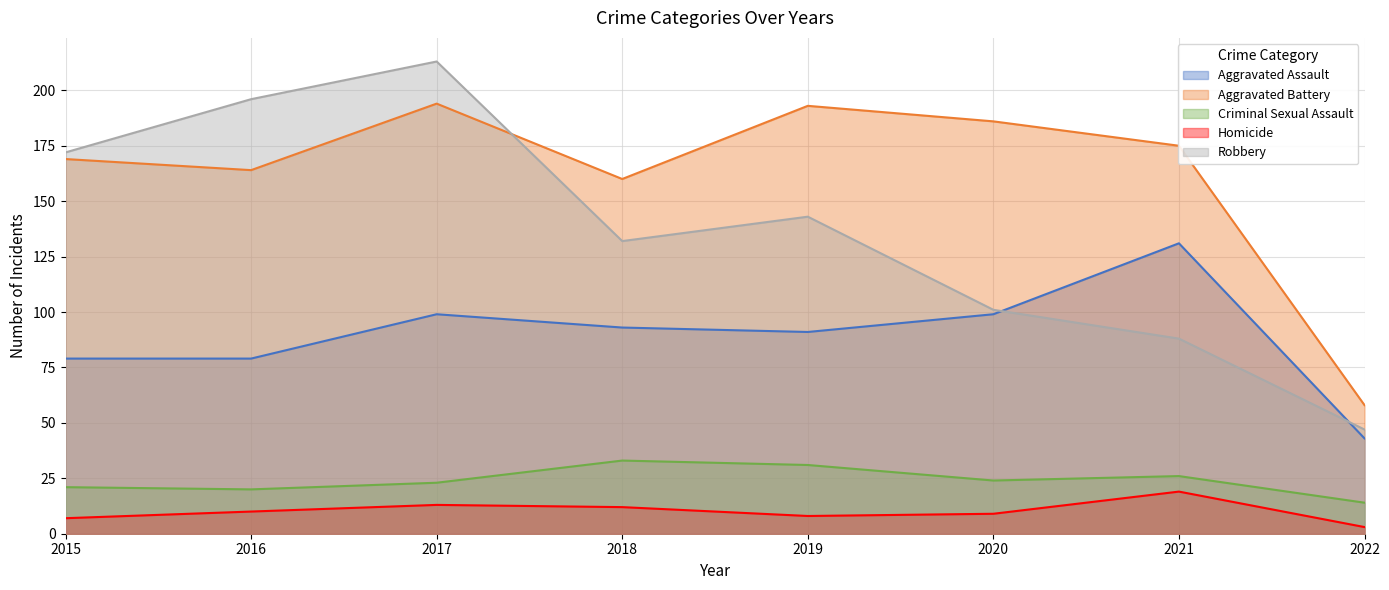

Reading left to right, extract all data points from this chart.

Aggravated Assault: 79	79	99	93	91	99	131	43
Aggravated Battery: 169	164	194	160	193	186	175	58
Criminal Sexual Assault: 21	20	23	33	31	24	26	14
Homicide: 7	10	13	12	8	9	19	3
Robbery: 172	196	213	132	143	101	88	47